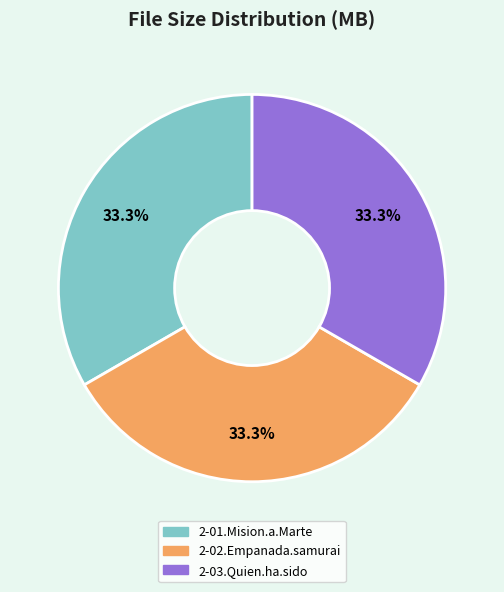

Is the sum of 2-03.Quien.ha.sido and 2-01.Mision.a.Marte greater than half?

Yes